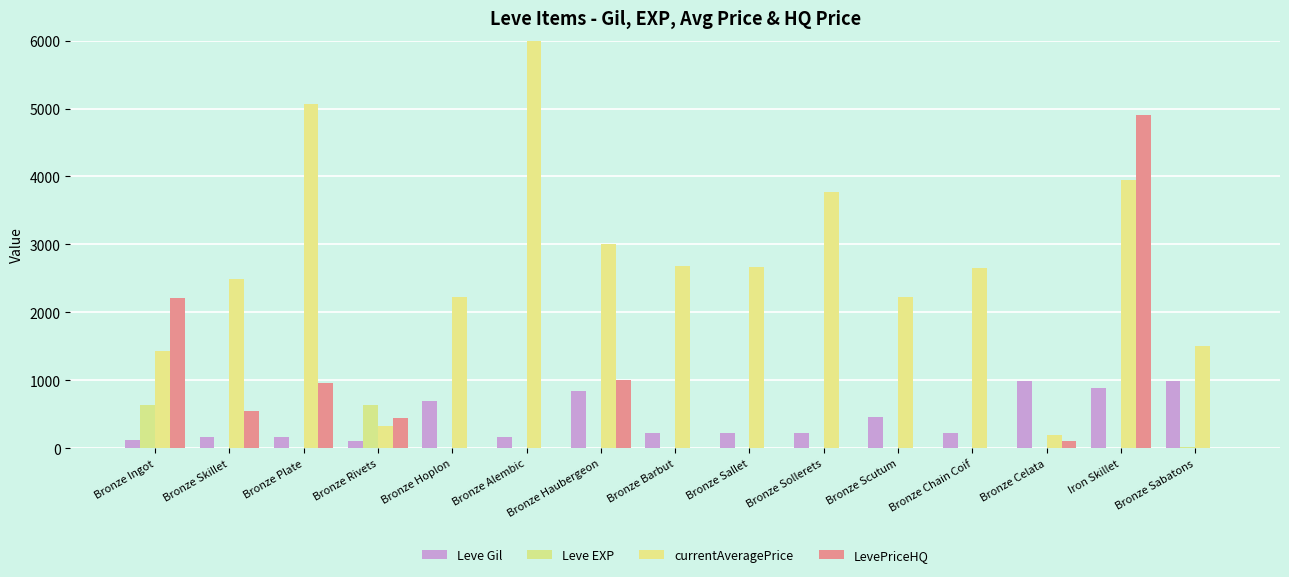

What is the difference between the maximum and minimum values in the Leve EXP series?

629.0